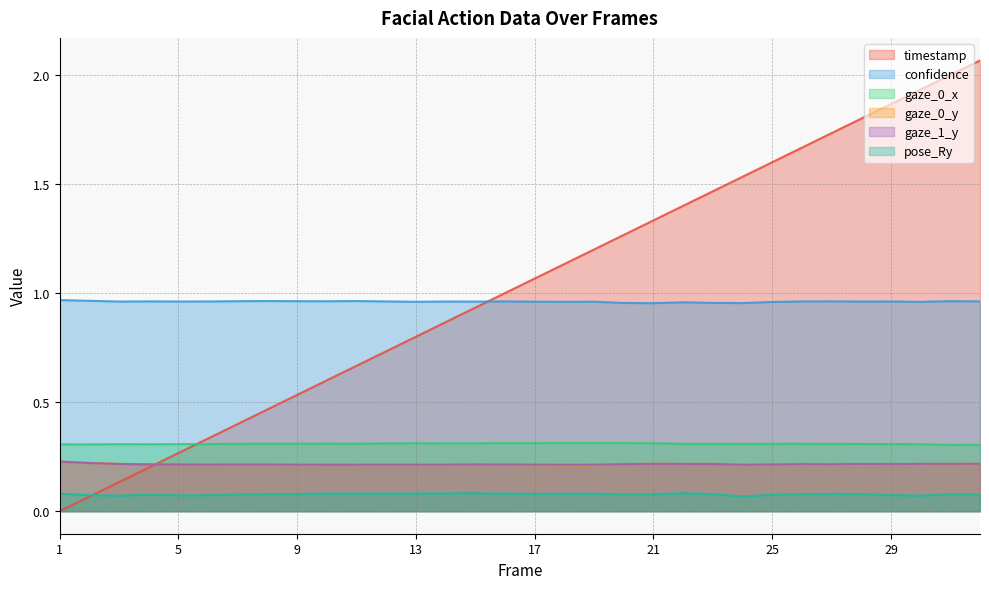

At how many categories does at least one series exceed 0?

32